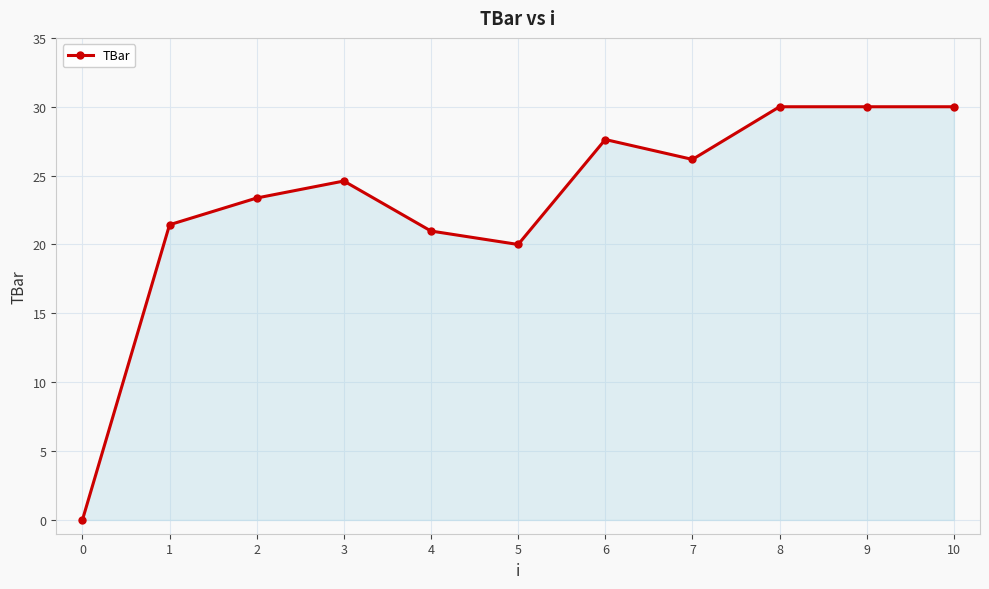

What is the value of the 7th point from the left?

27.6